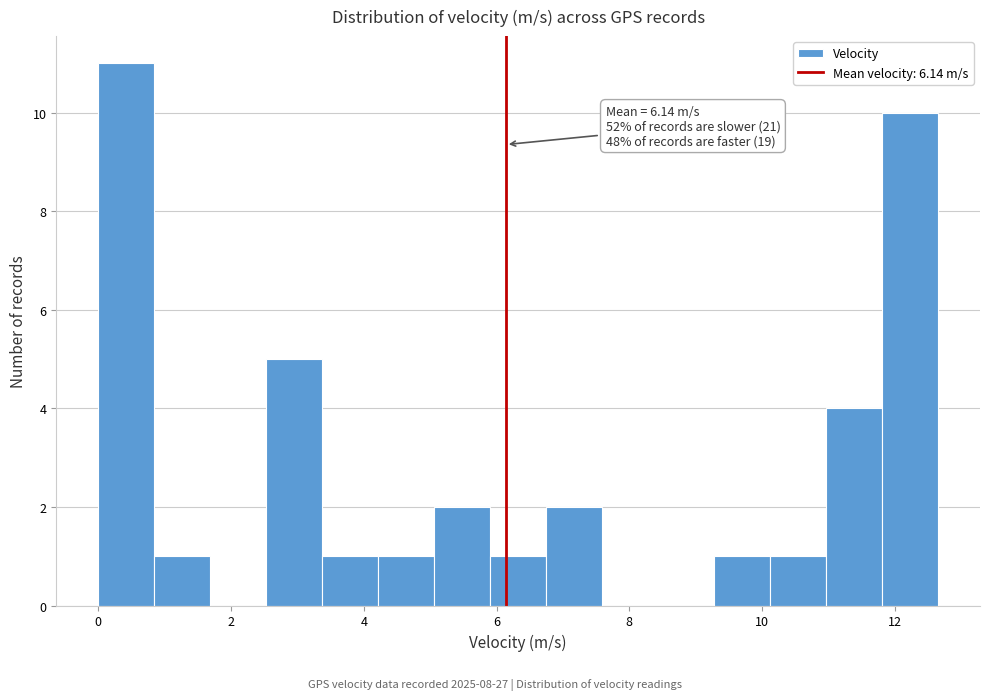

Over which range of the x-axis is the bar tallest?

0.0 to 0.8